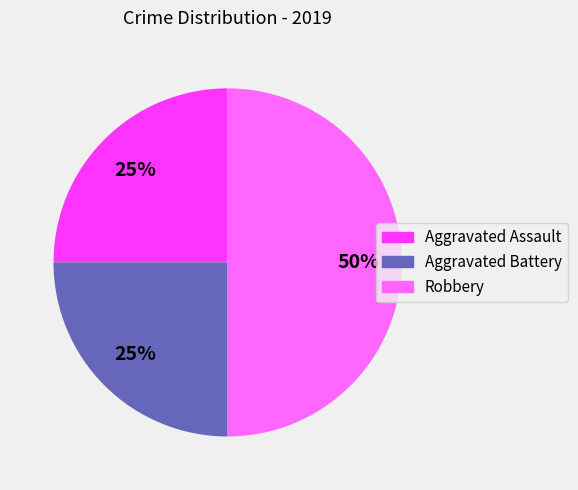

Is the sum of Aggravated Assault and Robbery greater than half?

Yes